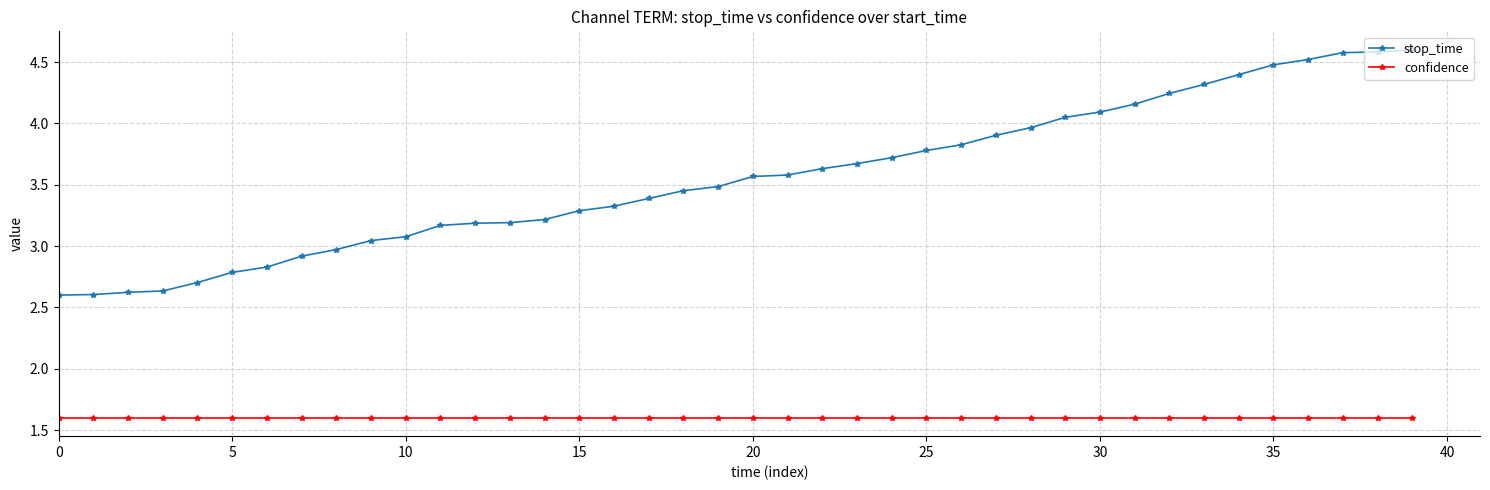

What is the minimum value shown in the chart?

1.6